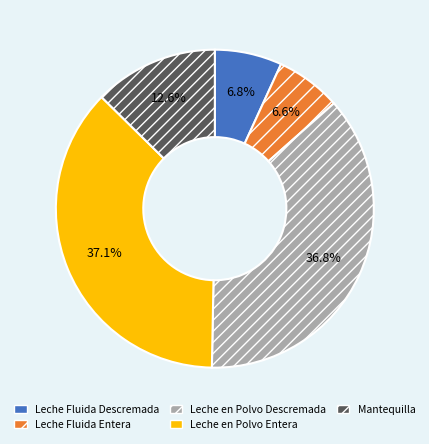

Between Leche Fluida Descremada and Leche en Polvo Entera, which is larger?

Leche en Polvo Entera